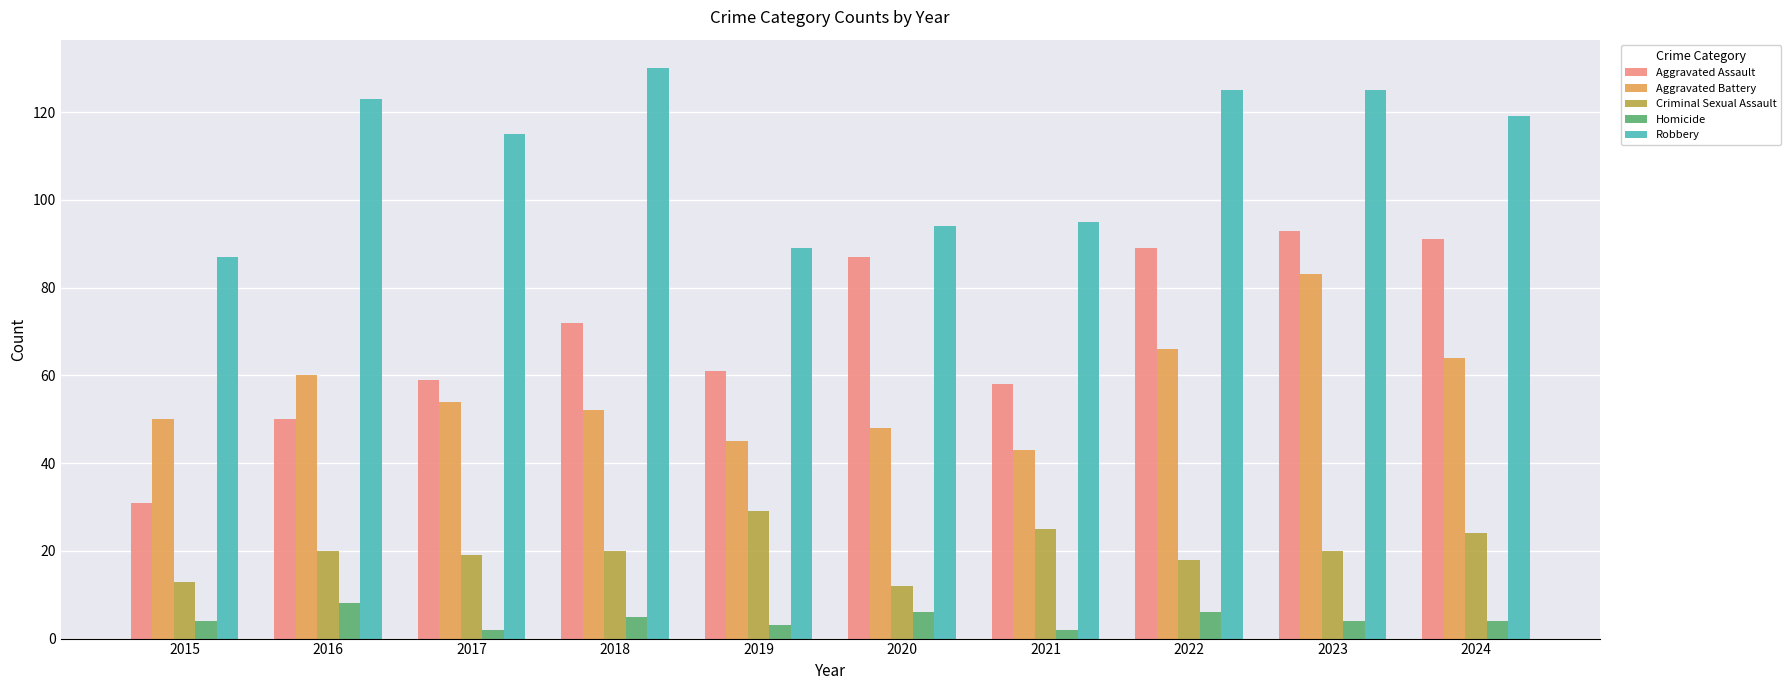

Which series has the largest total across all categories?

Robbery